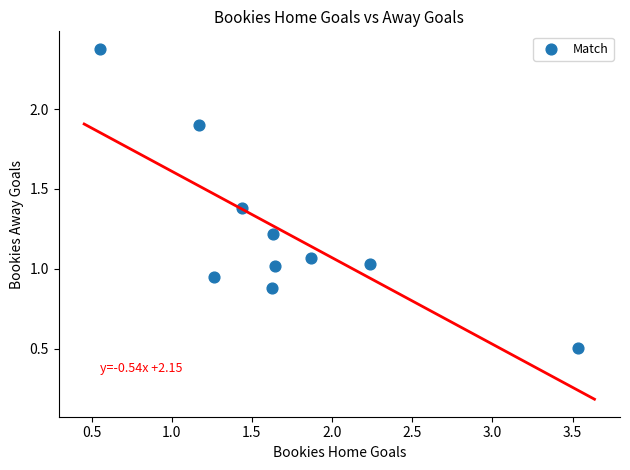

What is the average Y value?

1.2